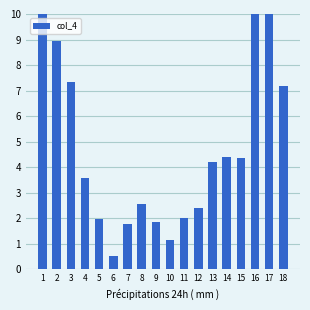

Reading left to right, transcribe all the data shown in this chart.

10.6	9.0	7.4	3.6	2.0	0.5	1.8	2.6	1.9	1.1	2.0	2.4	4.2	4.4	4.4	22.4	15.7	7.2